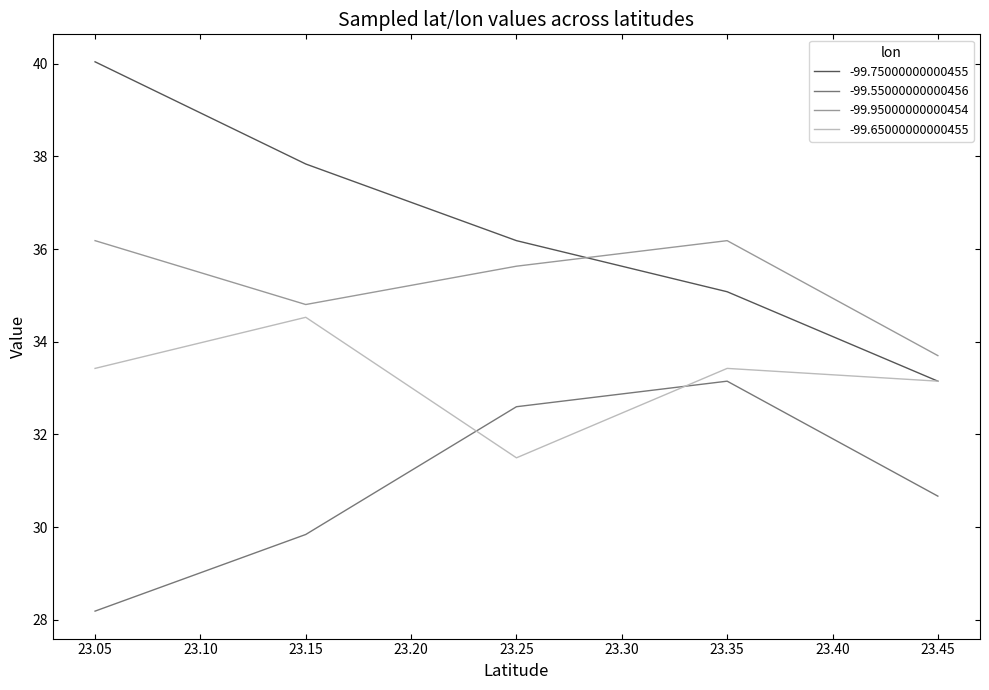

After their last crossing, which series has the higher values: -99.55000000000456 or -99.65000000000455?

-99.65000000000455